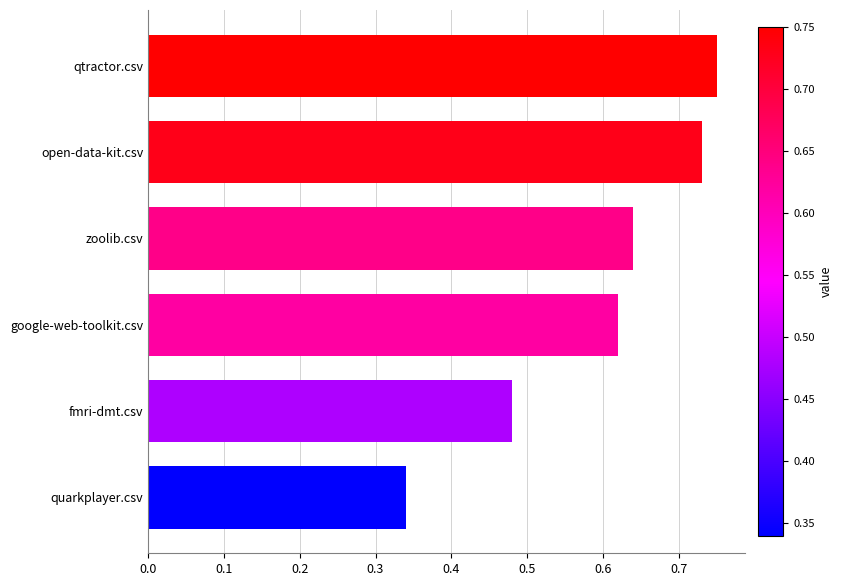

What is the difference between the maximum and minimum values?

0.4